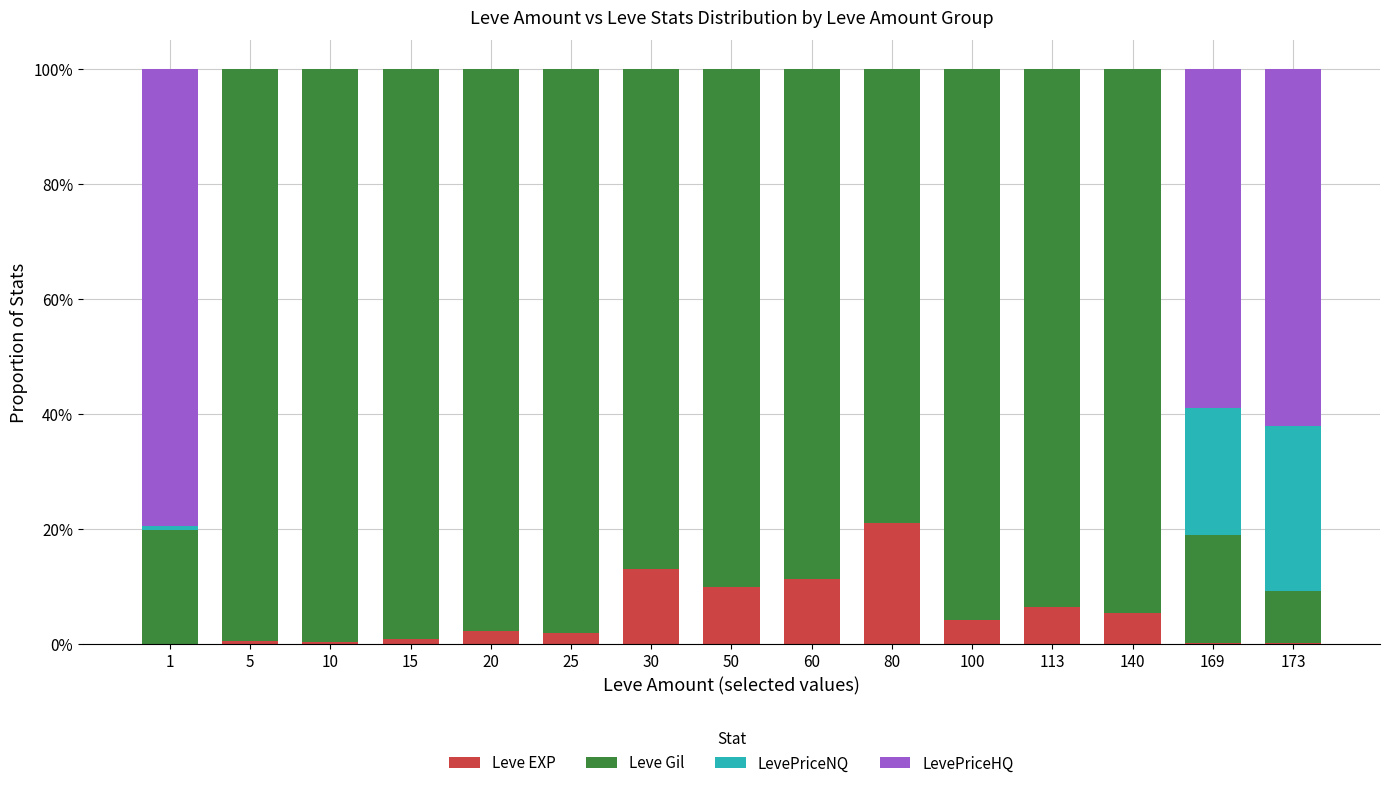

What are all the series names shown in the legend?

Leve EXP, Leve Gil, LevePriceNQ, LevePriceHQ